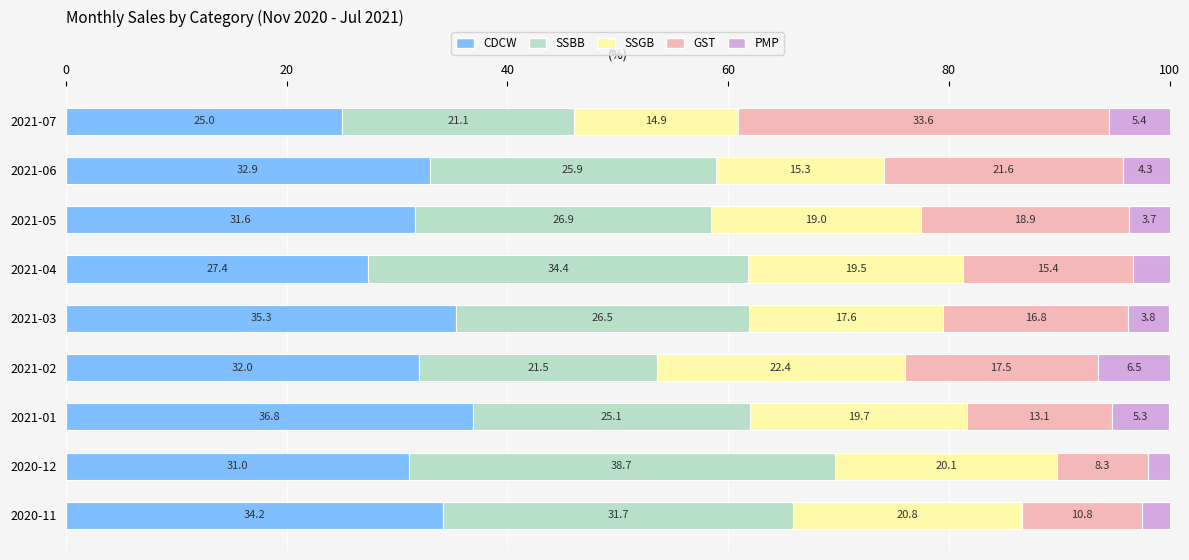

What is the difference between the second highest and second lowest values in the CDCW series?

7.9